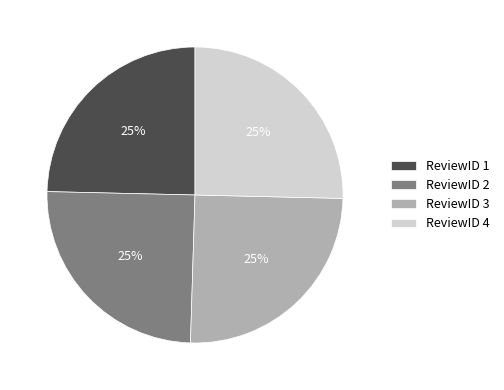

To the nearest percent, what portion does ReviewID 2 represent?

25%